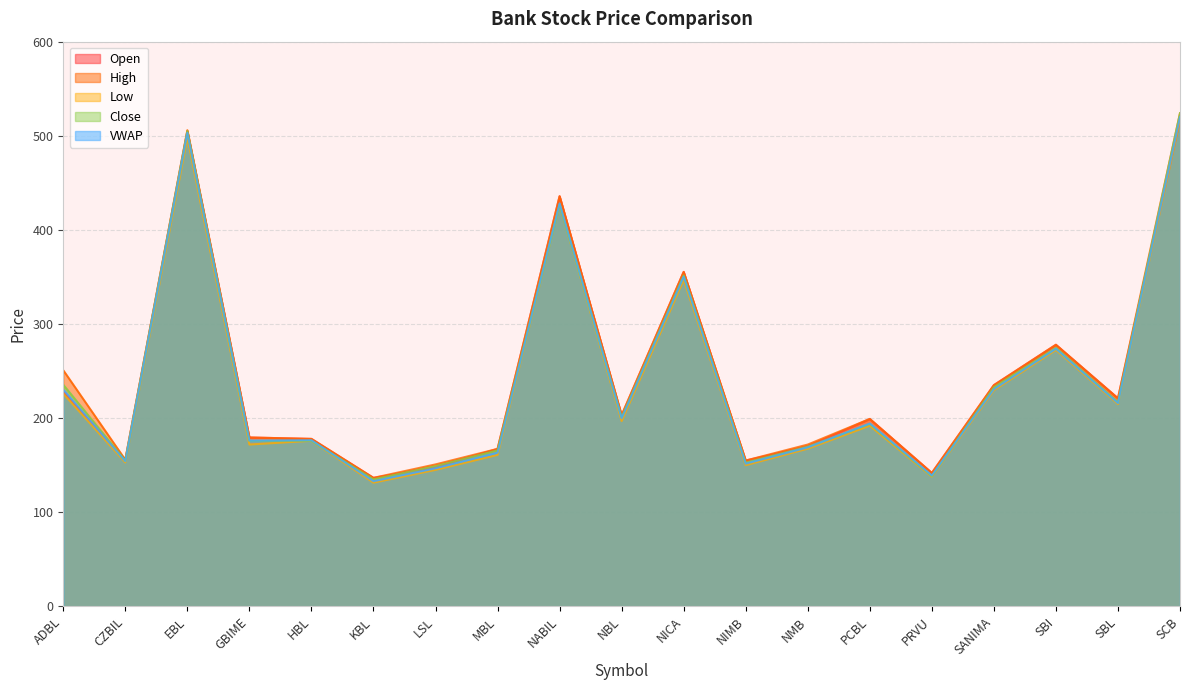

What is the label of the 3rd point from the left?

EBL